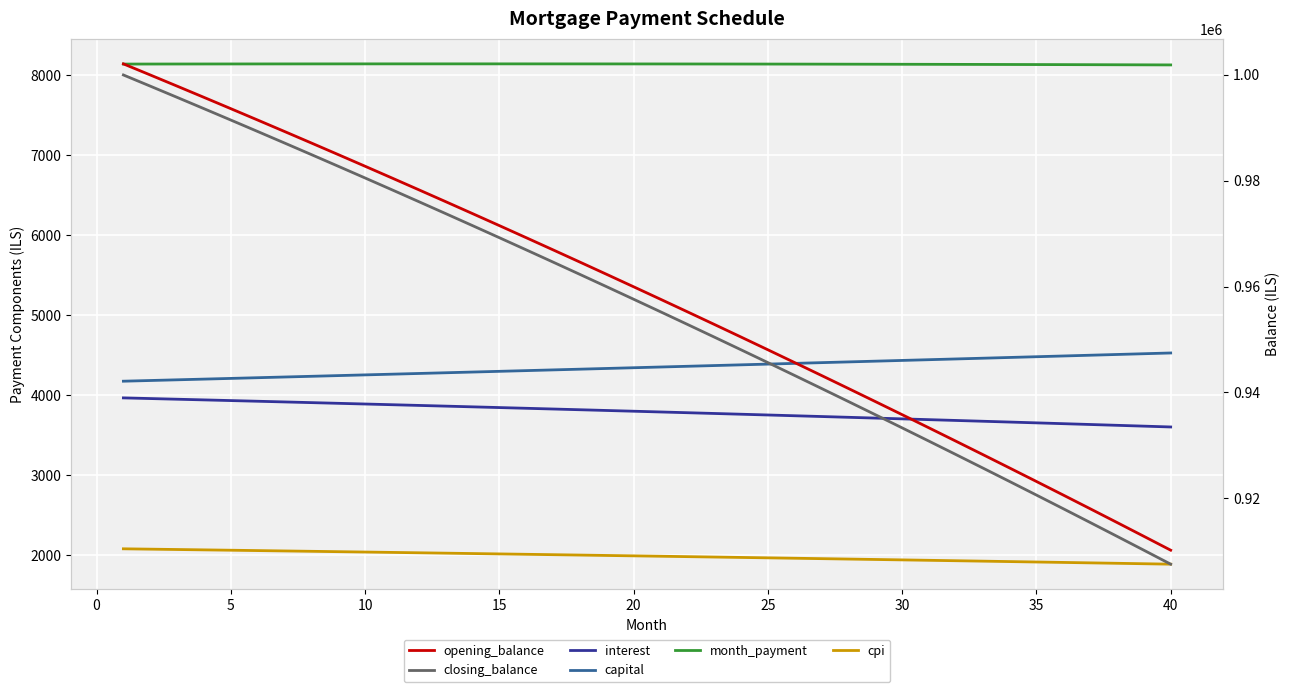

How many lines are shown in the chart?

6